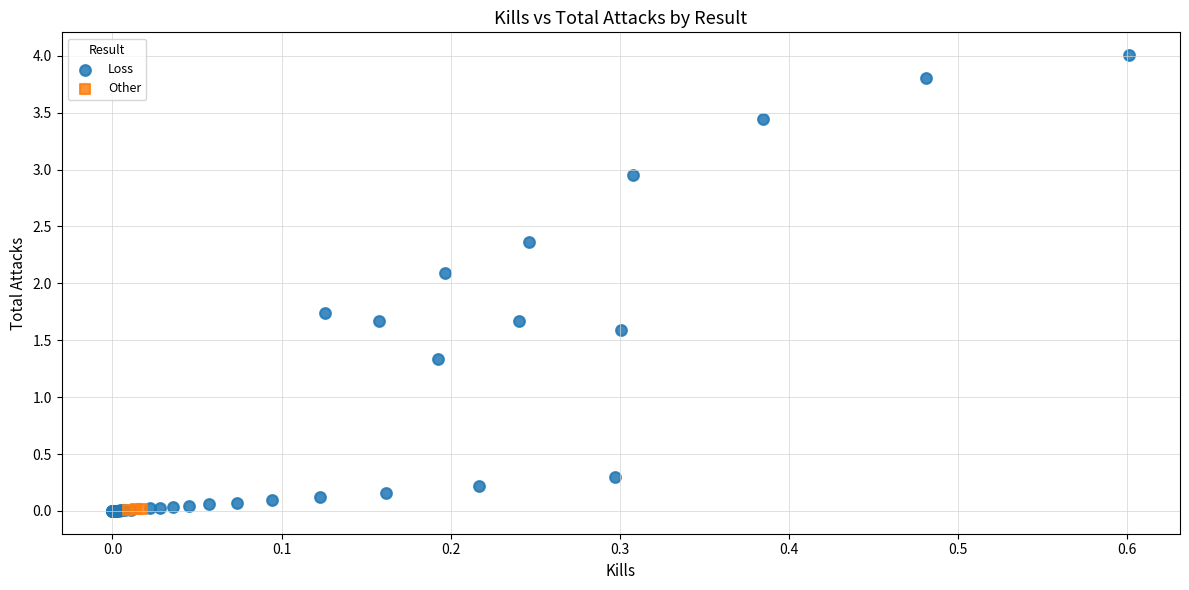

Which series has the widest spread of Y values?

Loss